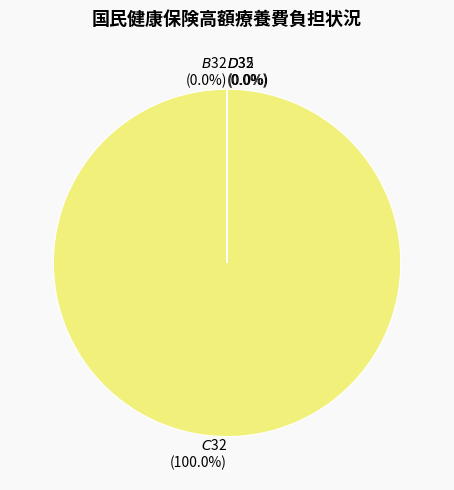

Is there a majority slice in this chart?

Yes